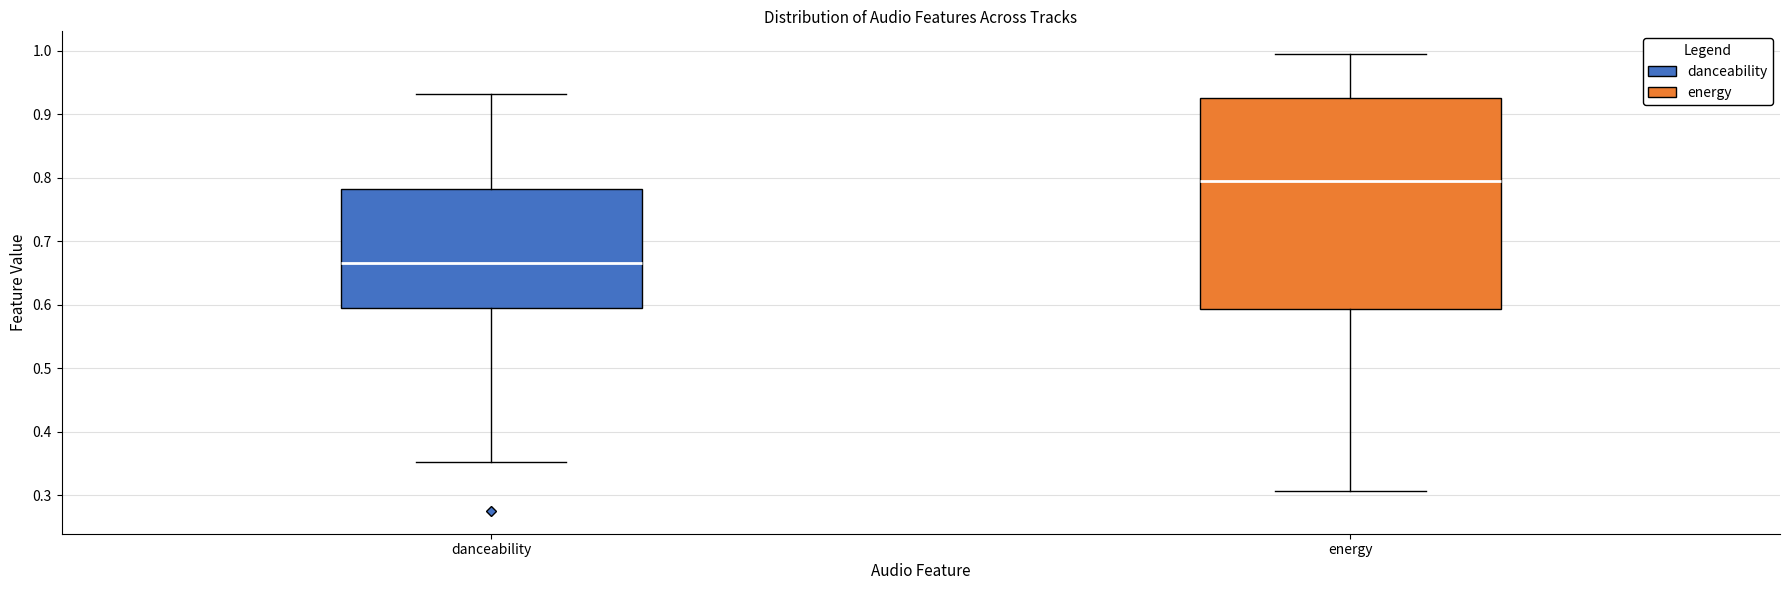

Where does the lower whisker of the box for danceability end on the y-axis? The values are not printed on the chart, so give them approximately, as read against the axis.

0.35